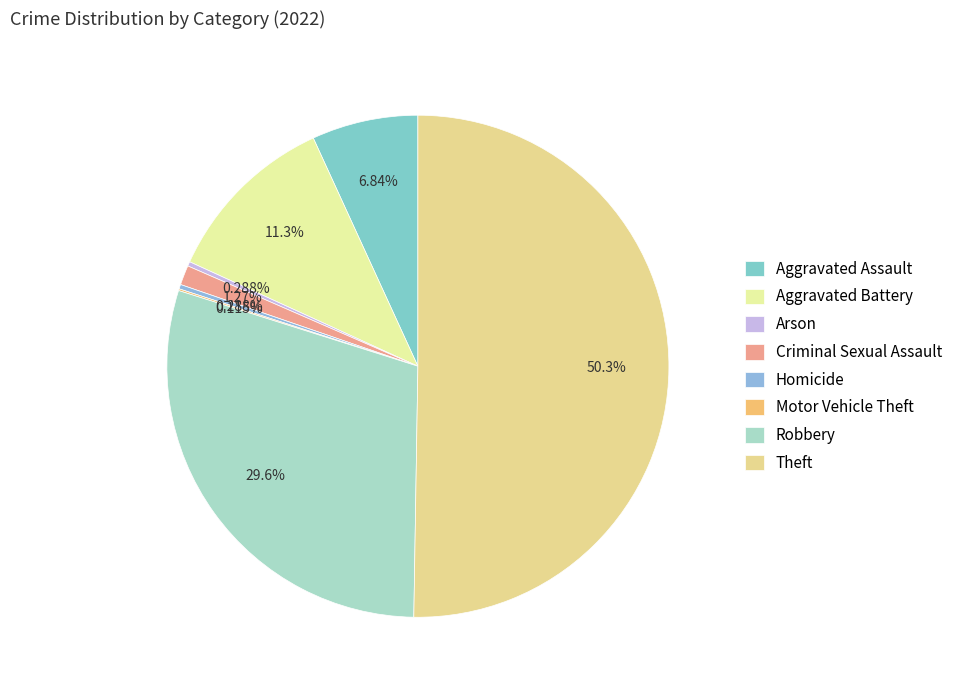

Is it true that Aggravated Battery is 11% of the pie?

True